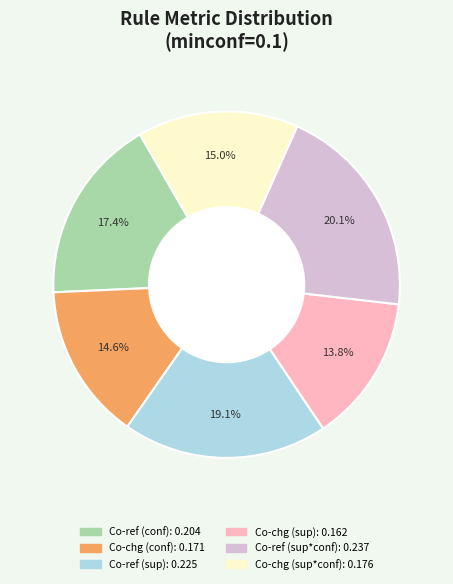

Is there any slice that represents more than half of the pie?

No